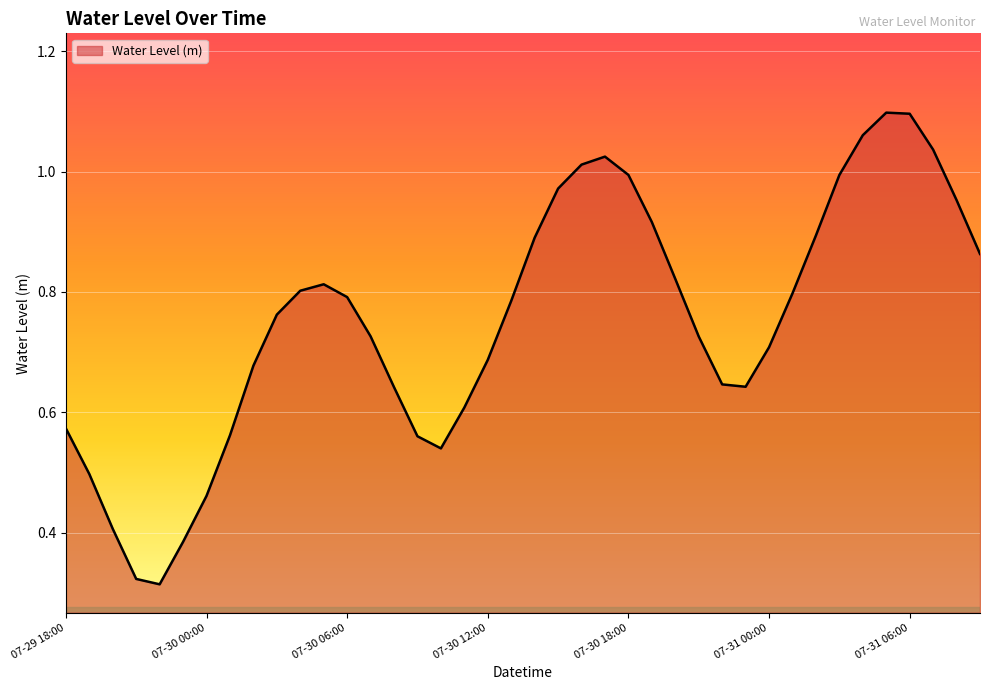

Does the chart have visible grid lines?

Yes